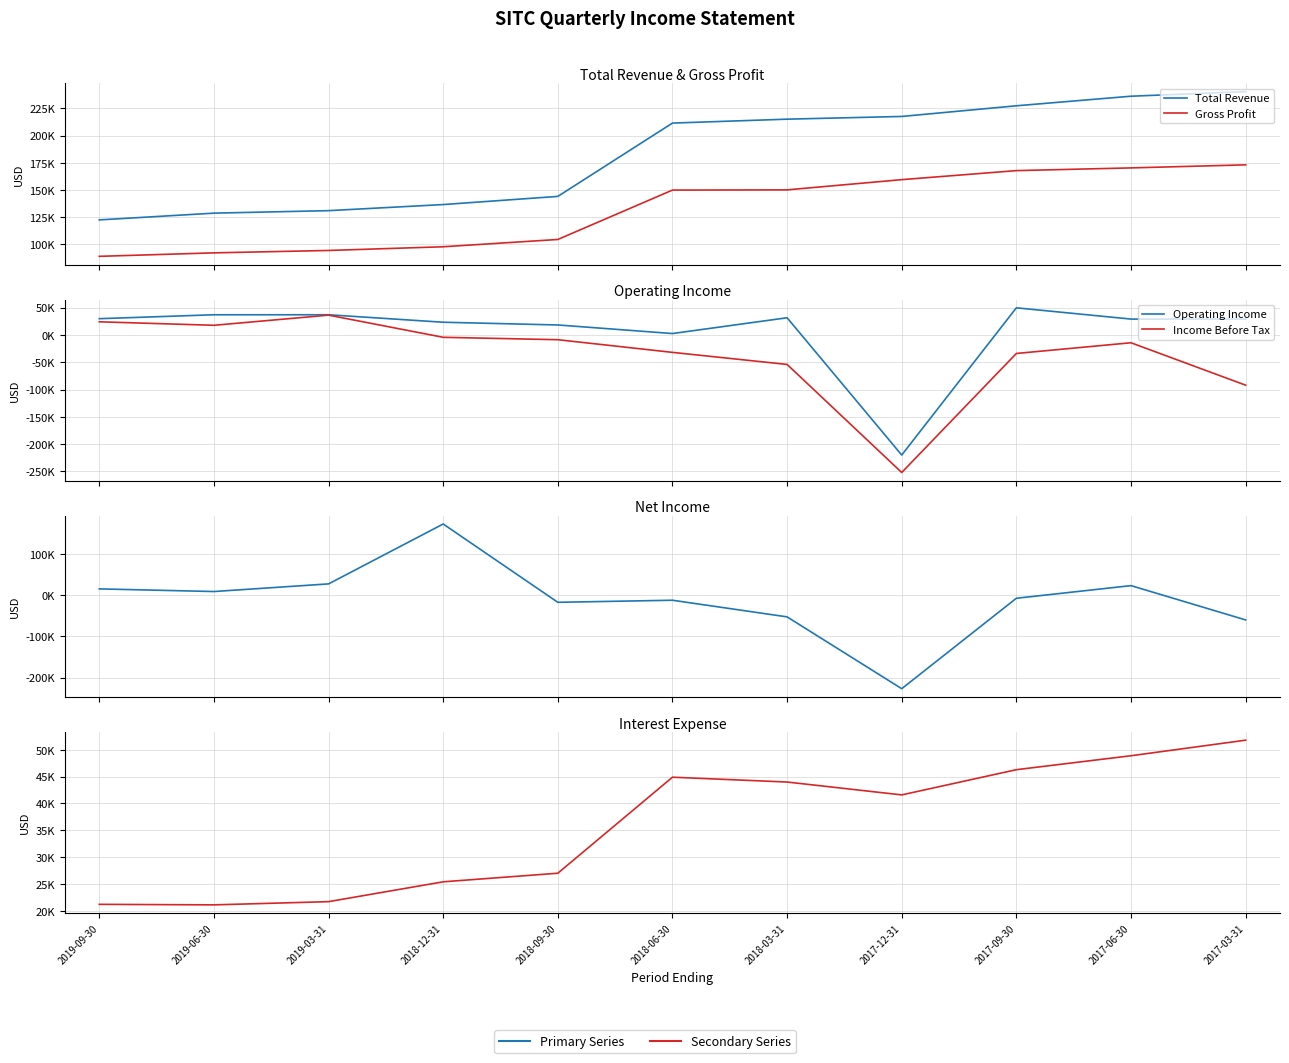

Which series ends up on top after the final intersection of Interest Expense and Income Before Tax?

Interest Expense